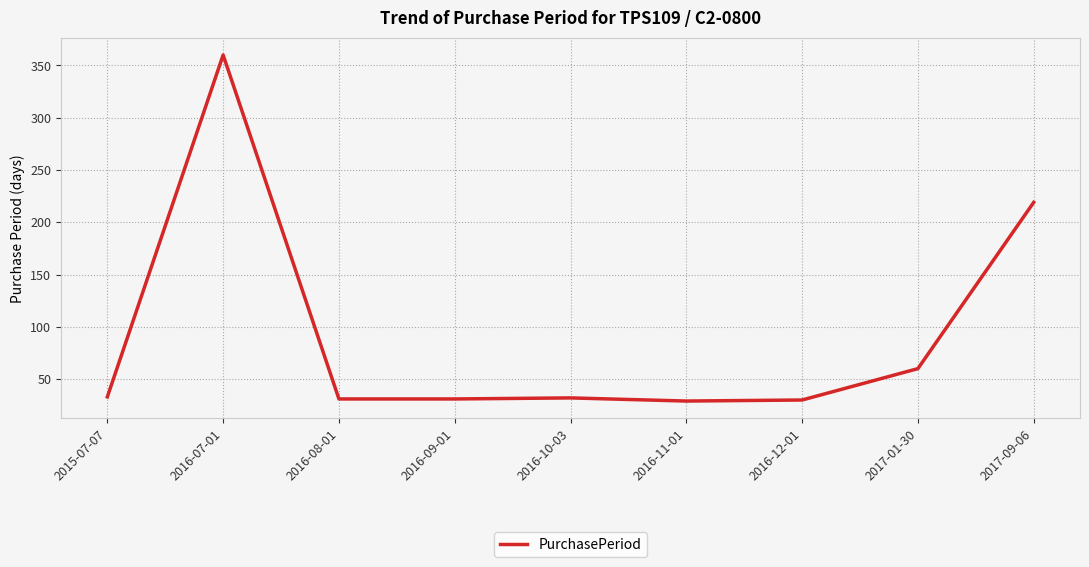

Read the value at 2016-09-01, to the nearest 5.

30